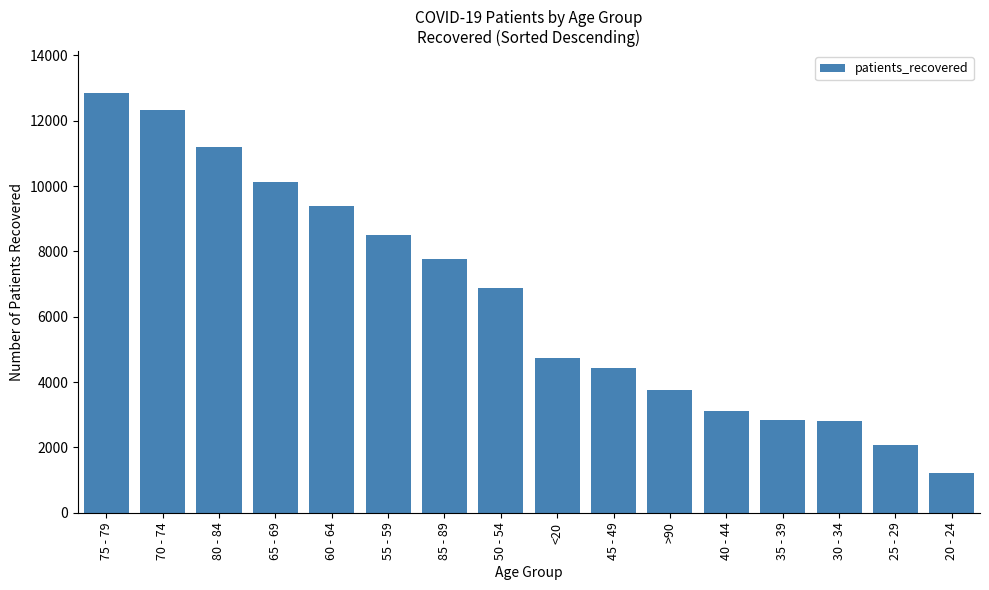

Where is the data nearest to the value 7022?

50 - 54